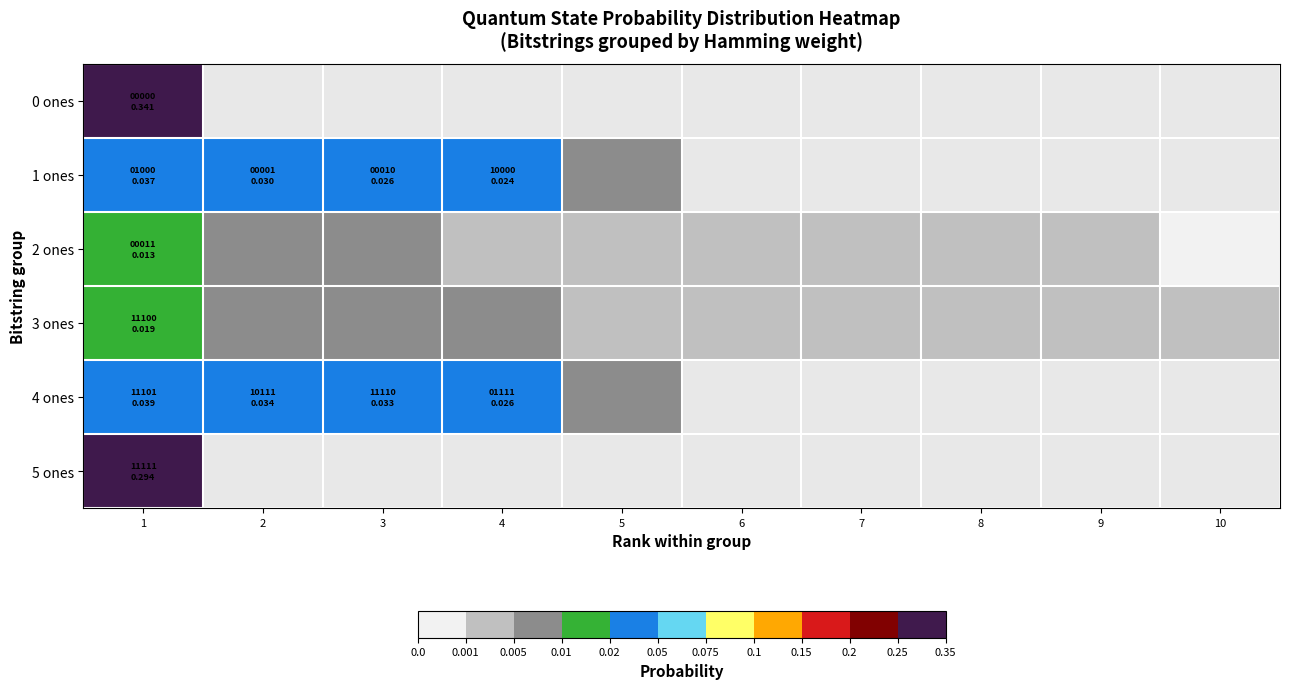

Count the number of data series in this chart.

6